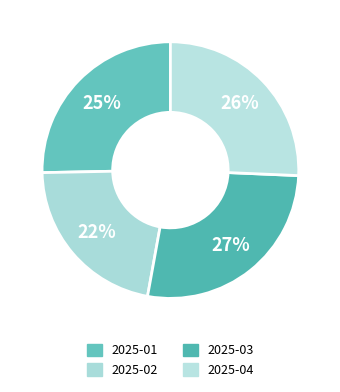

Rank the categories by value from lowest to highest.

2025-02, 2025-01, 2025-04, 2025-03